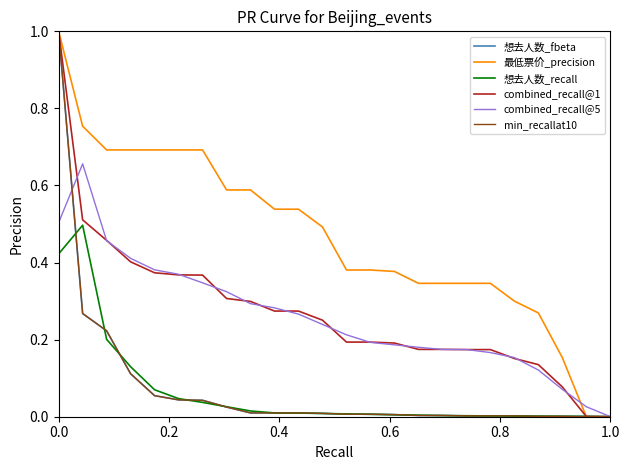

Which series has the largest total across all categories?

最低票价_precision